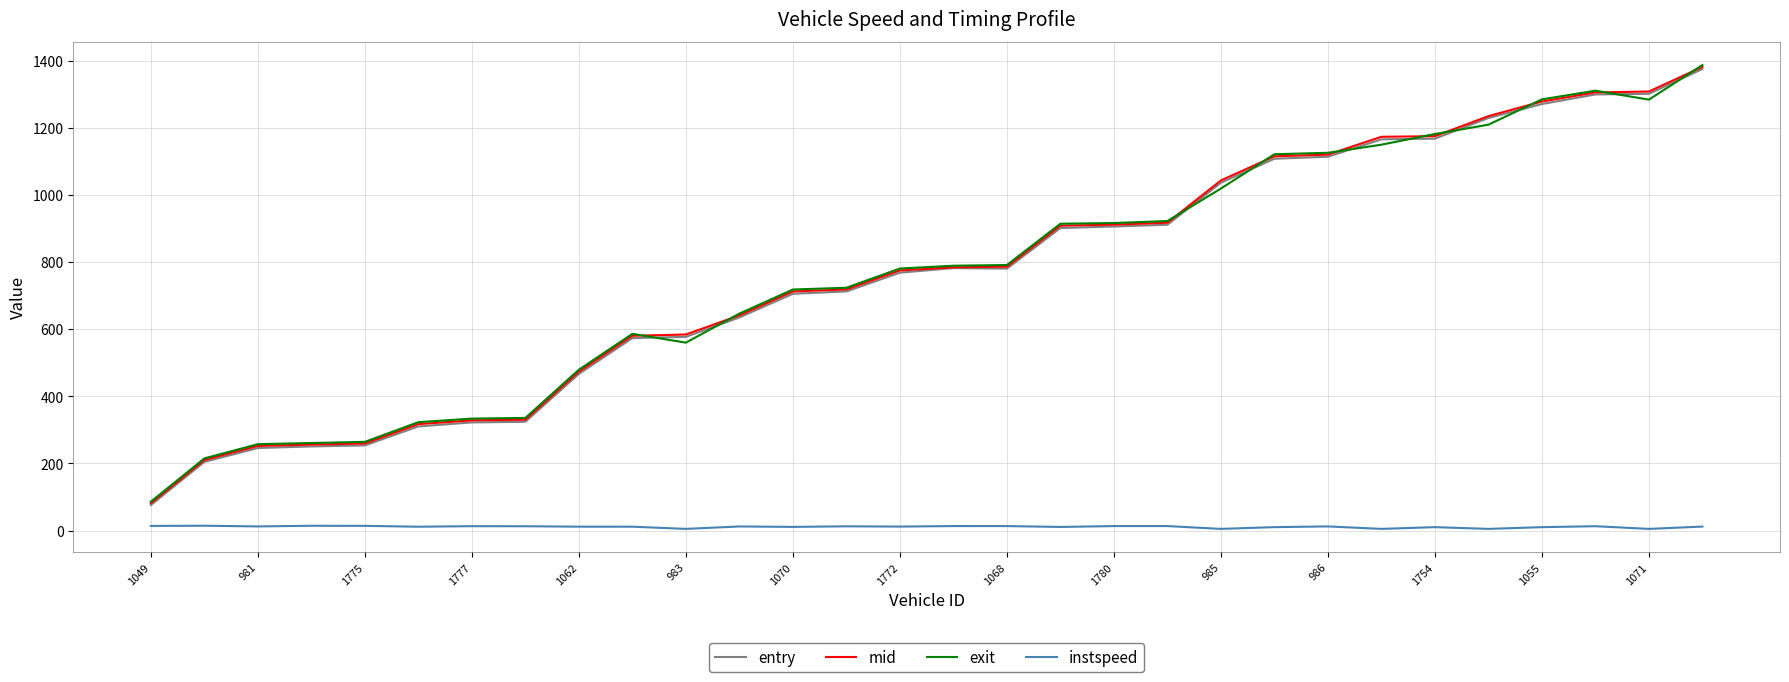

What is the greatest value displayed?

1386.9